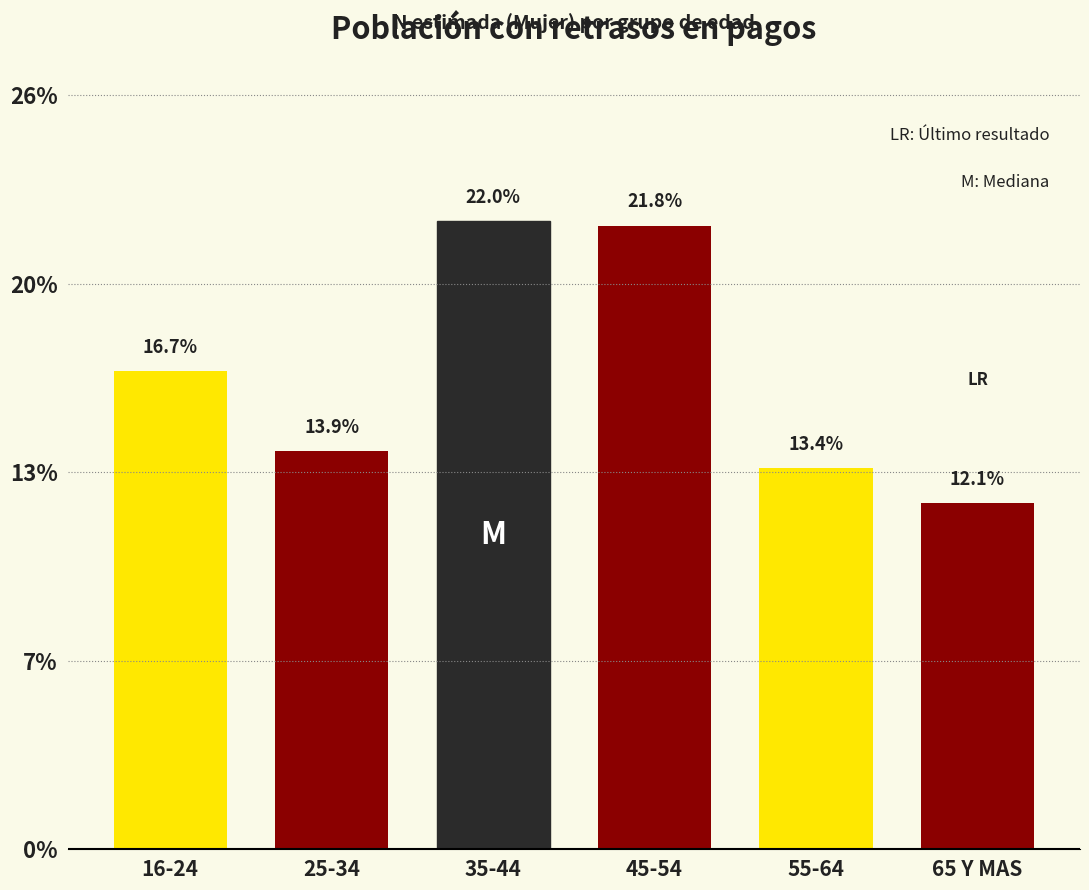

Does the chart contain any negative values?

No